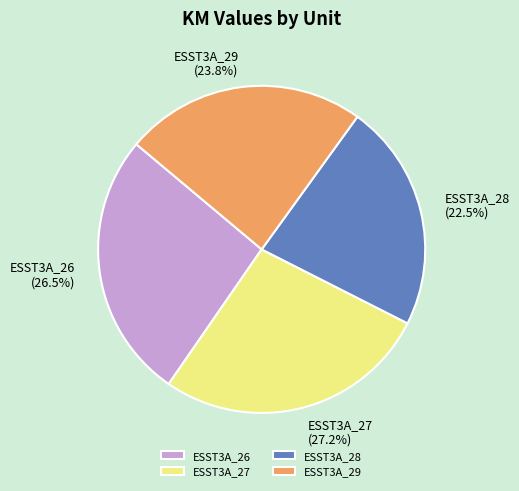

What is the ratio of the value at ESST3A_27 to the value at ESST3A_26?

1.0